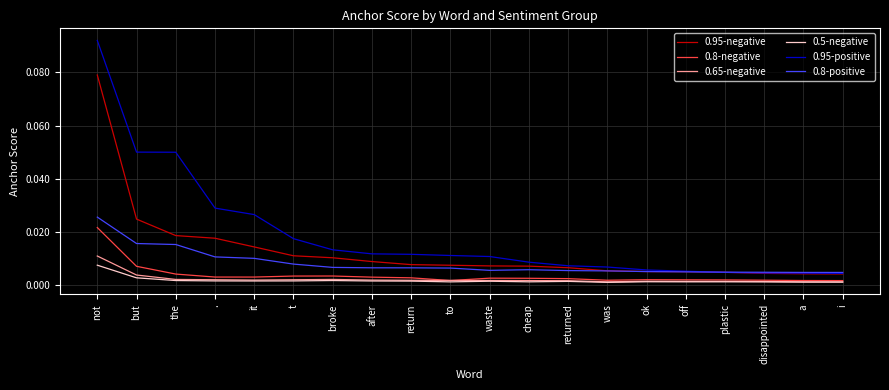

Which series has the widest spread of values?

0.95-positive